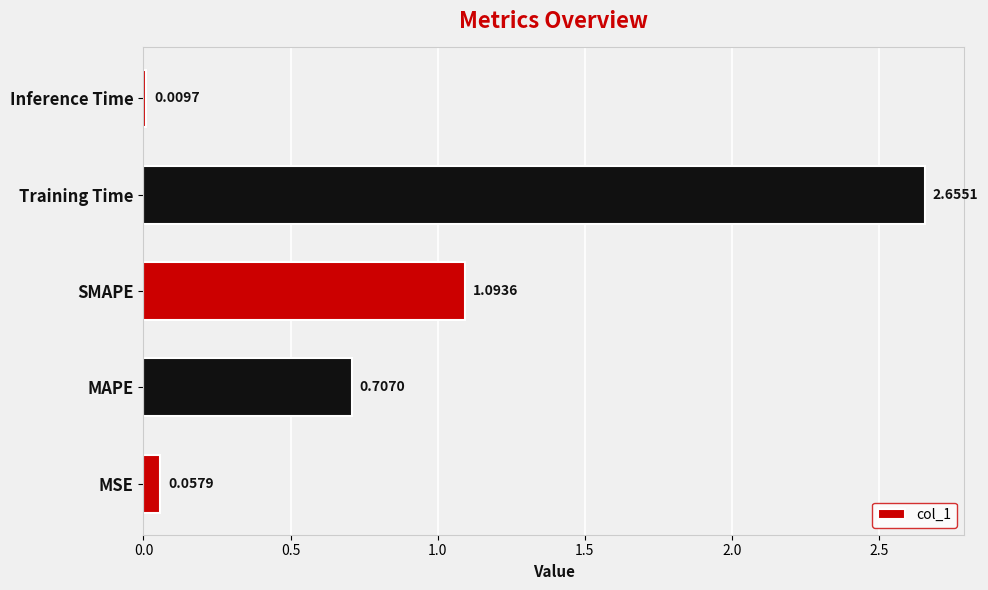

Between Inference Time and MAPE, which is larger?

MAPE